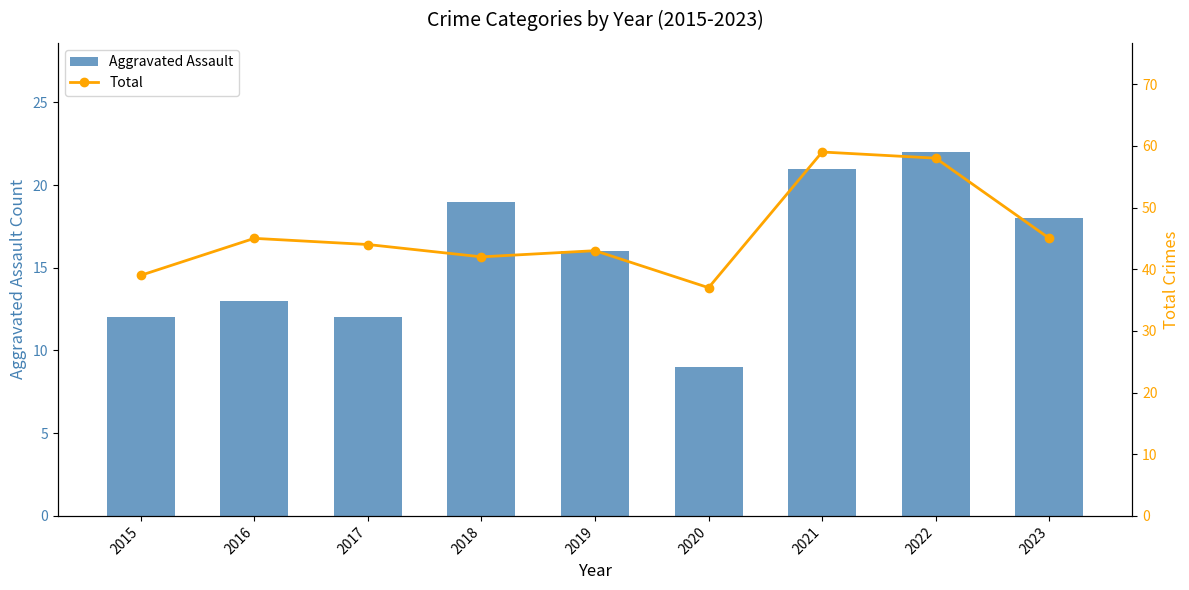

What is the value of the Aggravated Assault bar at the 6th from the left?

9